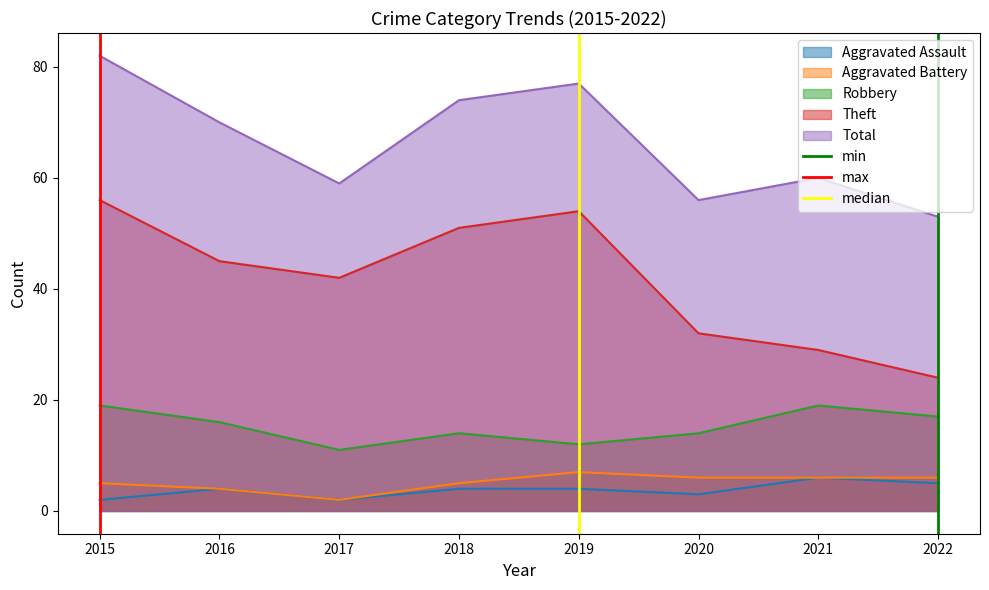

Is the value of Aggravated Assault at 2019 greater than the value of Robbery at 2016?

No